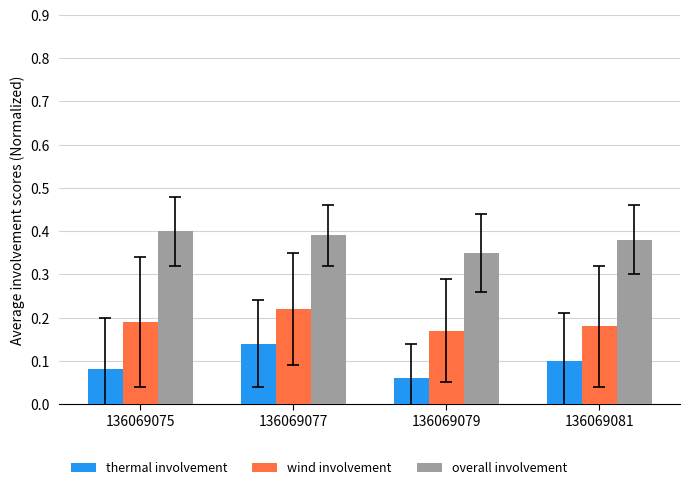

True or false: overall involvement has a value of 0.7 at 136069081.

False